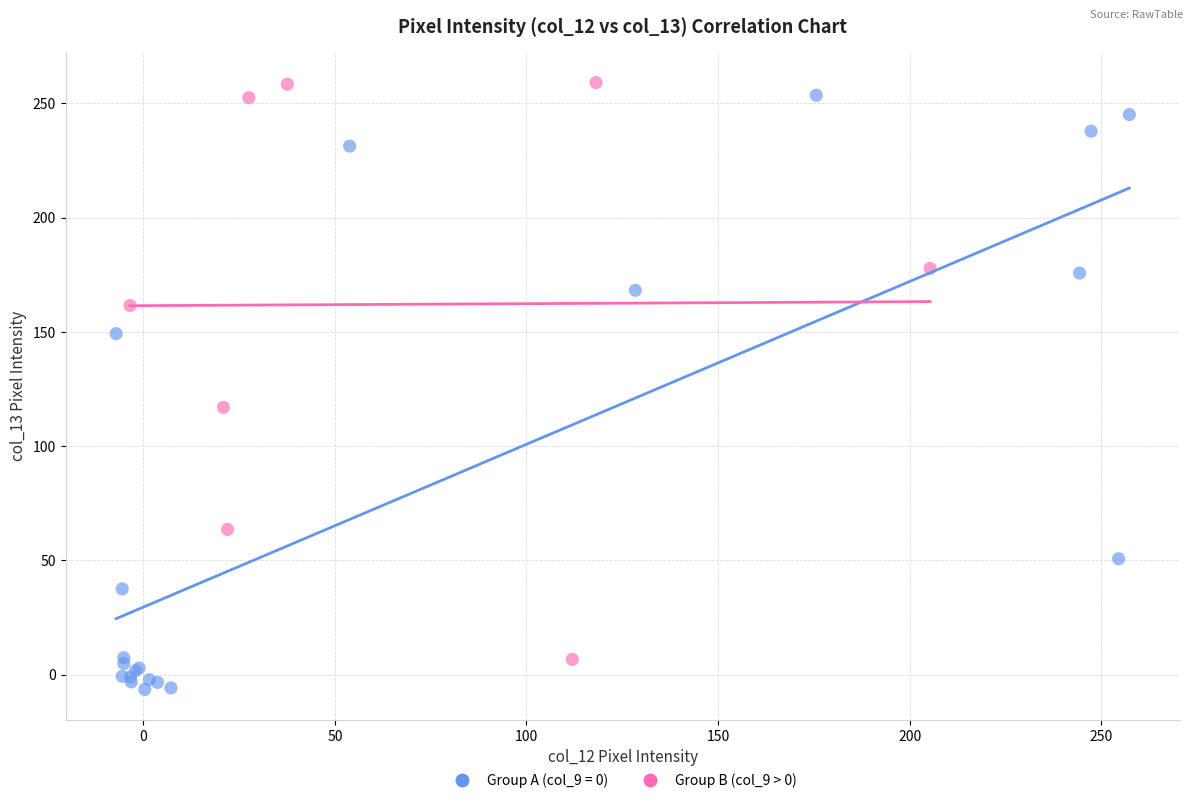

Which series reaches the minimum Y coordinate?

Group A (col_9 = 0)